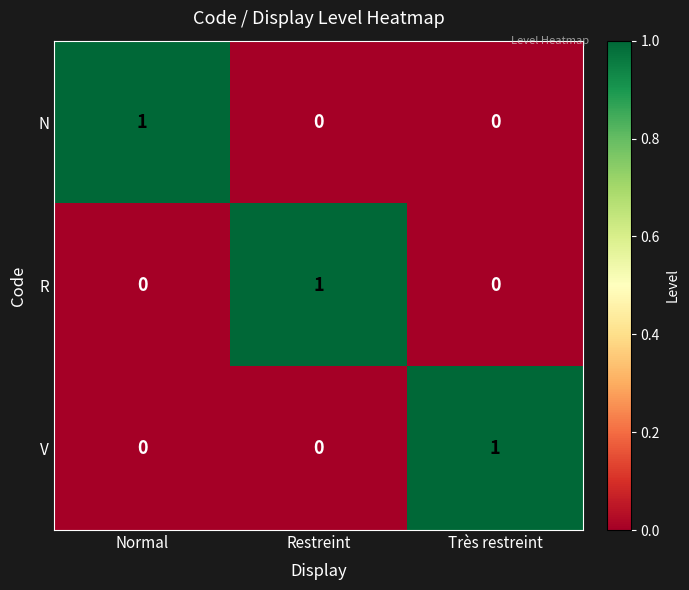

The N series shows -1 at Restreint. True or false?

False